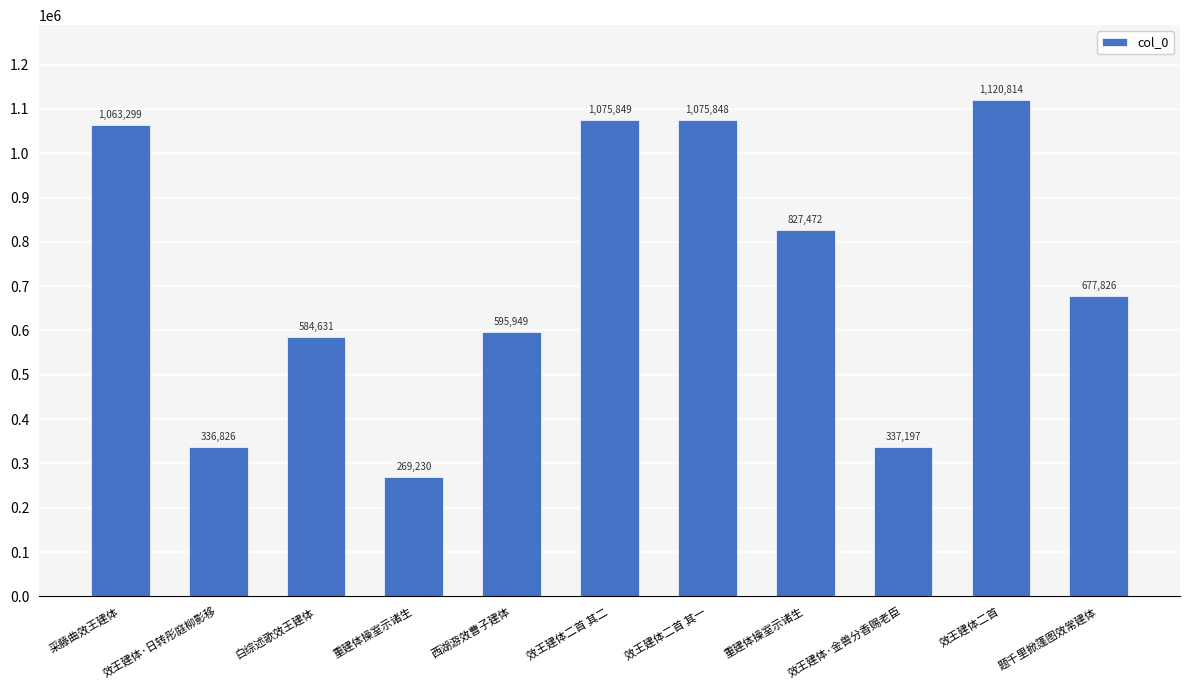

Reading left to right, extract all data points from this chart.

采藤曲效王建体=1063299	效王建体·日转彤庭柳影移=336826	白综述歌效王建体=584631	重建体操室示诸生=269230	西湖游效曹子建体=595949	效王建体二首 其二=1075849	效王建体二首 其一=1075848	重建体操室示诸生=827472	效王建体·金兽分香赐老臣=337197	效王建体二首=1120814	题千里掀篷图效常建体=677826